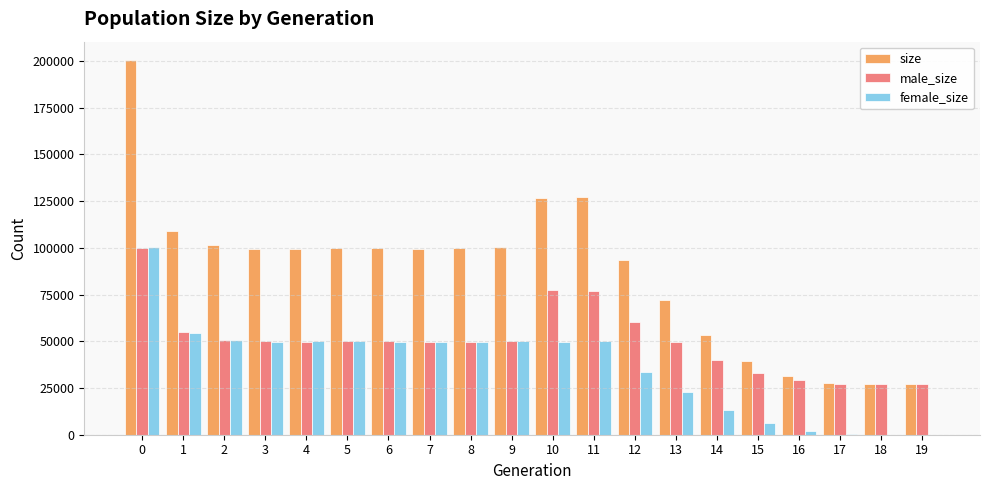

How many data points does each series have?

20